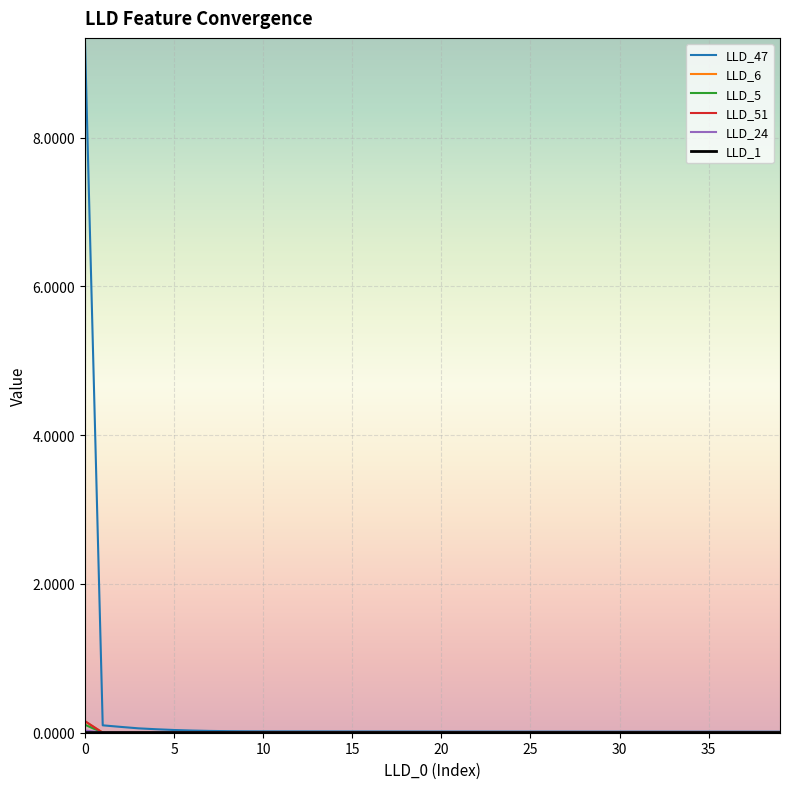

How many series are shown in this chart?

6